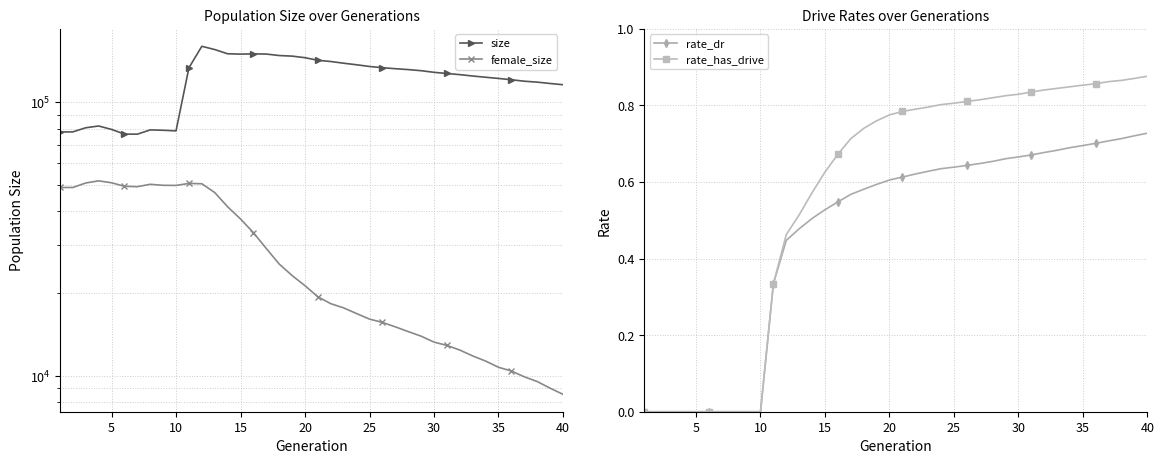

How many data points in rate_has_drive are above 0?

30